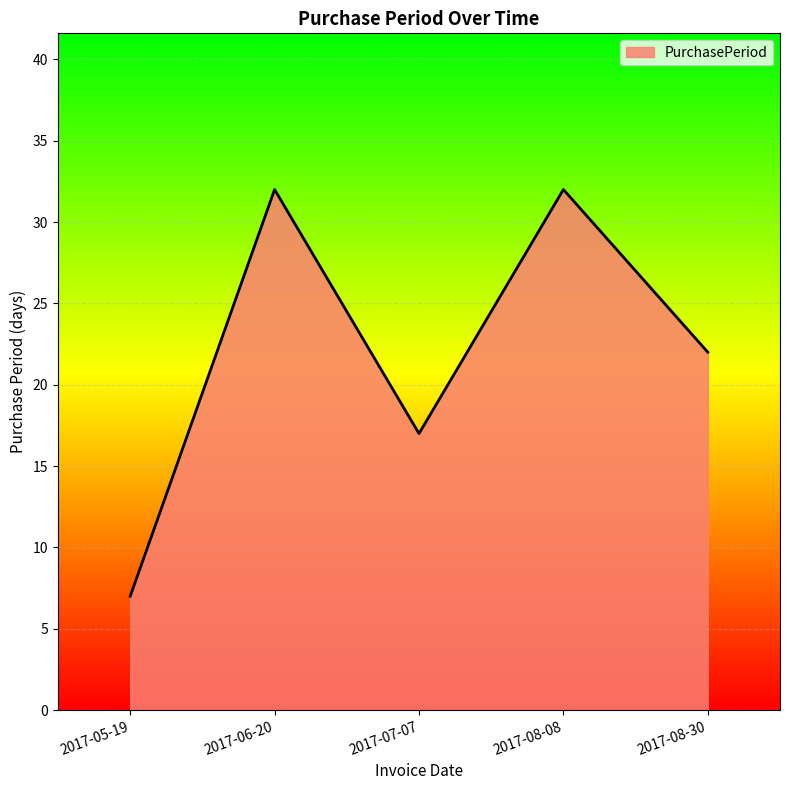

True or false: the data shows 17 at 2017-07-07.

True